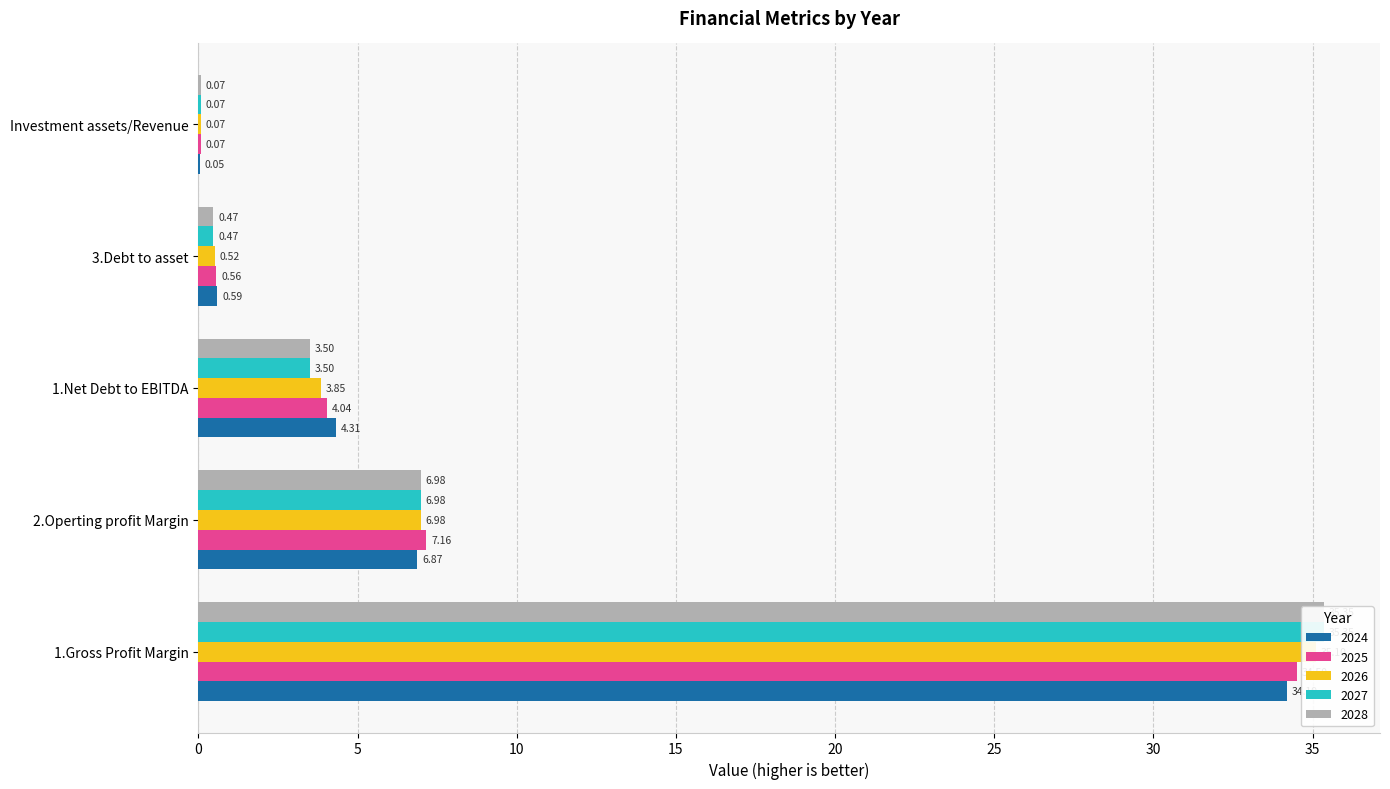

Reading left to right, list all the values displayed in this chart.

2024: 1.Gross Profit Margin=34.2	2.Operting profit Margin=6.9	1.Net Debt to EBITDA=4.3	3.Debt to asset=0.6	Investment assets/Revenue=0.1
2025: 1.Gross Profit Margin=34.5	2.Operting profit Margin=7.2	1.Net Debt to EBITDA=4.0	3.Debt to asset=0.6	Investment assets/Revenue=0.1
2026: 1.Gross Profit Margin=35.1	2.Operting profit Margin=7.0	1.Net Debt to EBITDA=3.9	3.Debt to asset=0.5	Investment assets/Revenue=0.1
2027: 1.Gross Profit Margin=35.4	2.Operting profit Margin=7.0	1.Net Debt to EBITDA=3.5	3.Debt to asset=0.5	Investment assets/Revenue=0.1
2028: 1.Gross Profit Margin=35.4	2.Operting profit Margin=7.0	1.Net Debt to EBITDA=3.5	3.Debt to asset=0.5	Investment assets/Revenue=0.1